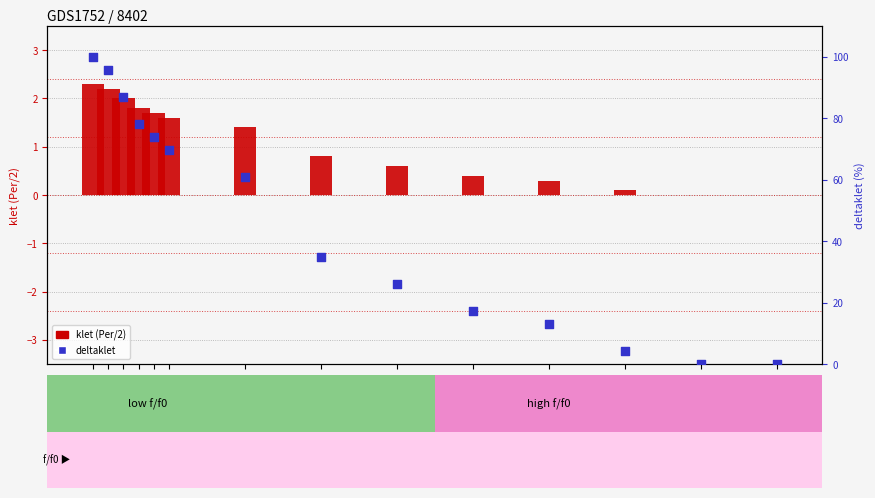

Which series reaches the maximum Y coordinate?

deltaklet